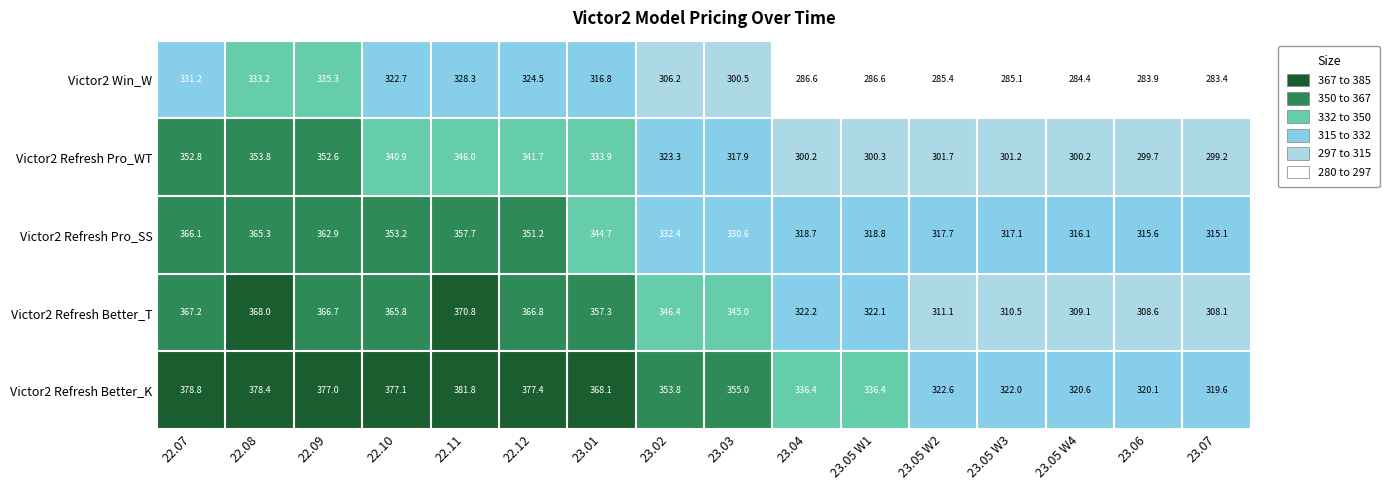

Read the Victor2 Refresh Pro_WT value at 22.12.

341.7